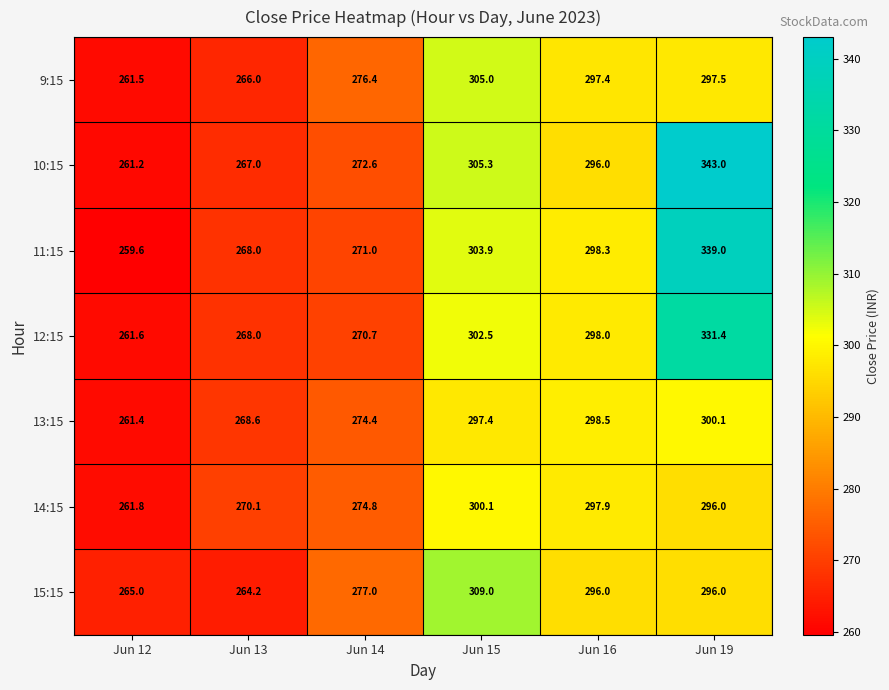

Is it true that 10:15 equals 148.0 at Jun 15?

False